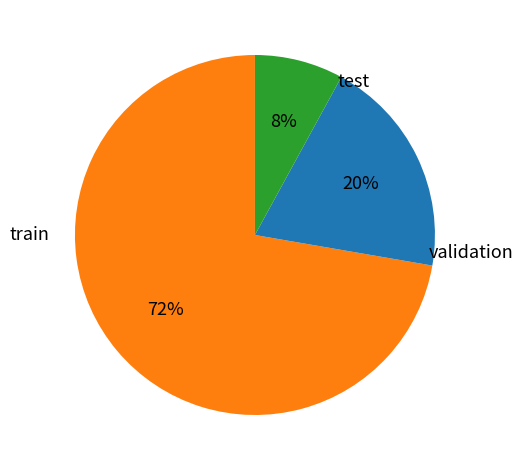

To the nearest percent, what is the average slice percentage?

33%